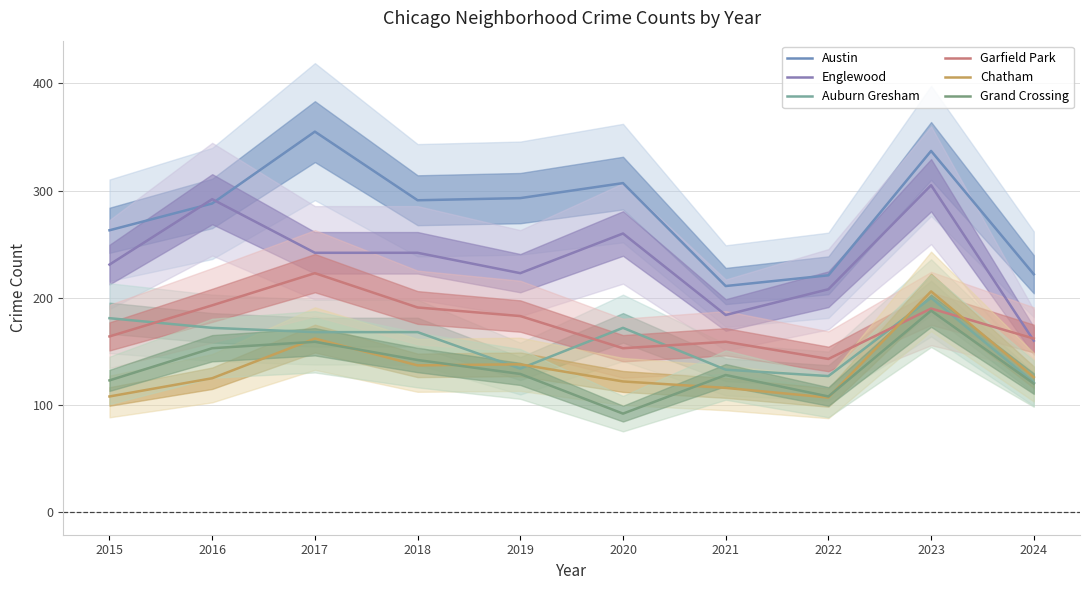

Reading right to left, what are all the values shown in this chart?

Austin: 2024=222	2023=337	2022=221	2021=211	2020=307	2019=293	2018=291	2017=355	2016=288	2015=263
Englewood: 2024=160	2023=305	2022=208	2021=184	2020=260	2019=223	2018=242	2017=242	2016=292	2015=231
Auburn Gresham: 2024=121	2023=200	2022=127	2021=133	2020=172	2019=134	2018=168	2017=168	2016=172	2015=181
Garfield Park: 2024=162	2023=190	2022=143	2021=159	2020=153	2019=183	2018=191	2017=223	2016=193	2015=164
Chatham: 2024=126	2023=206	2022=107	2021=116	2020=122	2019=138	2018=137	2017=162	2016=125	2015=108
Grand Crossing: 2024=120	2023=188	2022=108	2021=128	2020=92	2019=129	2018=142	2017=159	2016=153	2015=123